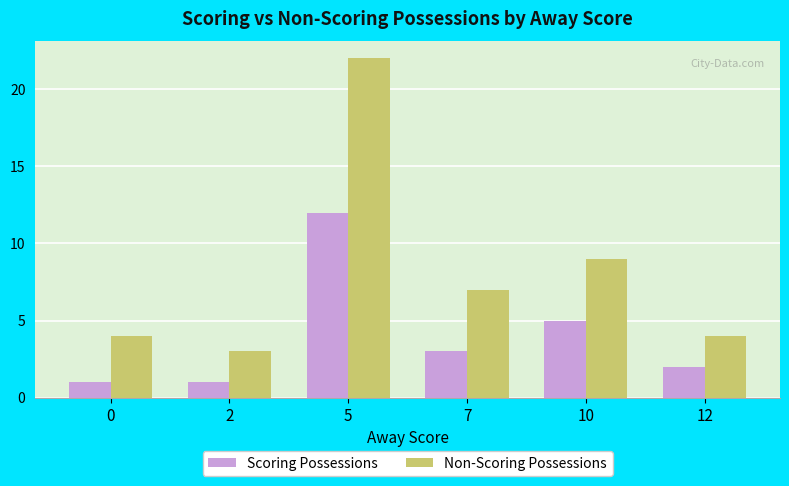

How many groups of bars are there?

6